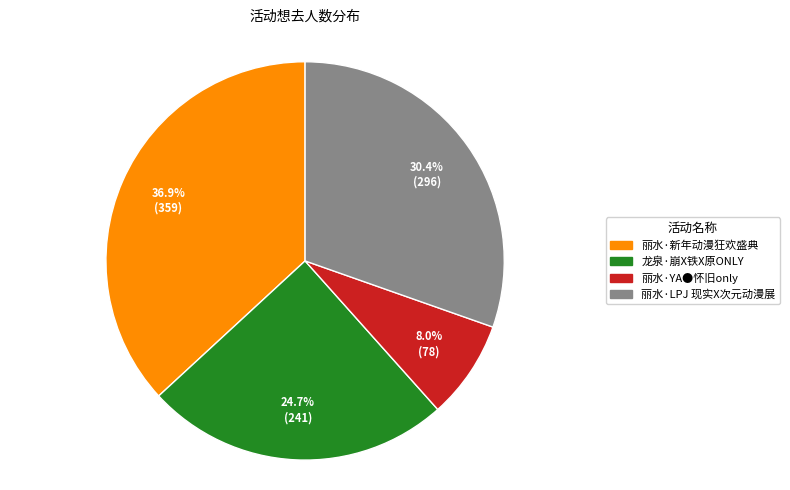

Is 龙泉·崩X铁X原ONLY the majority of the pie?

No